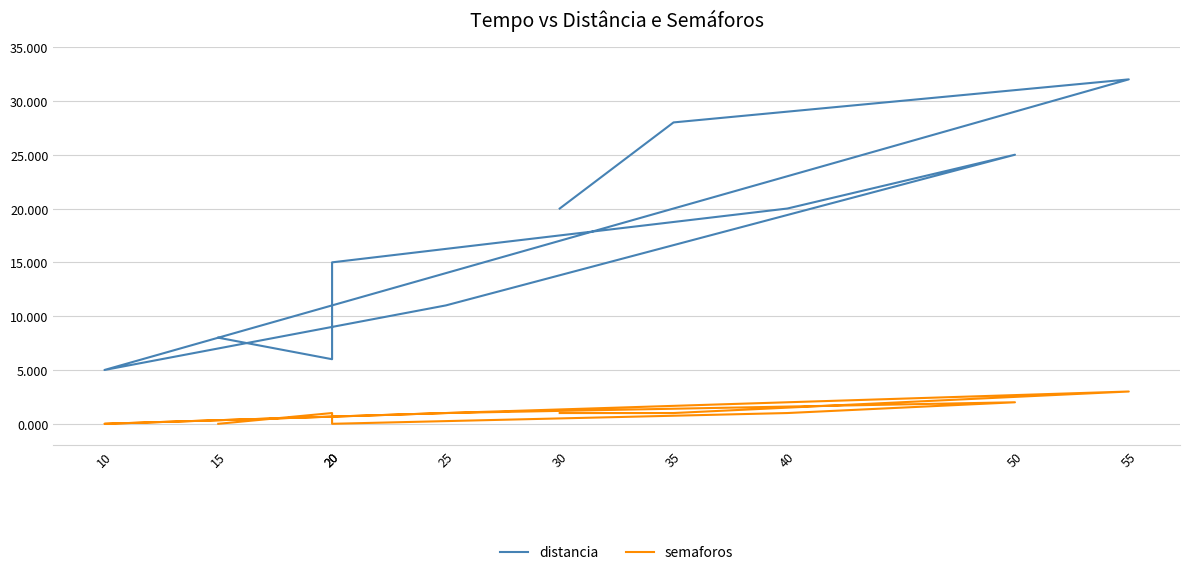

Which category has the lowest value across all series?

15